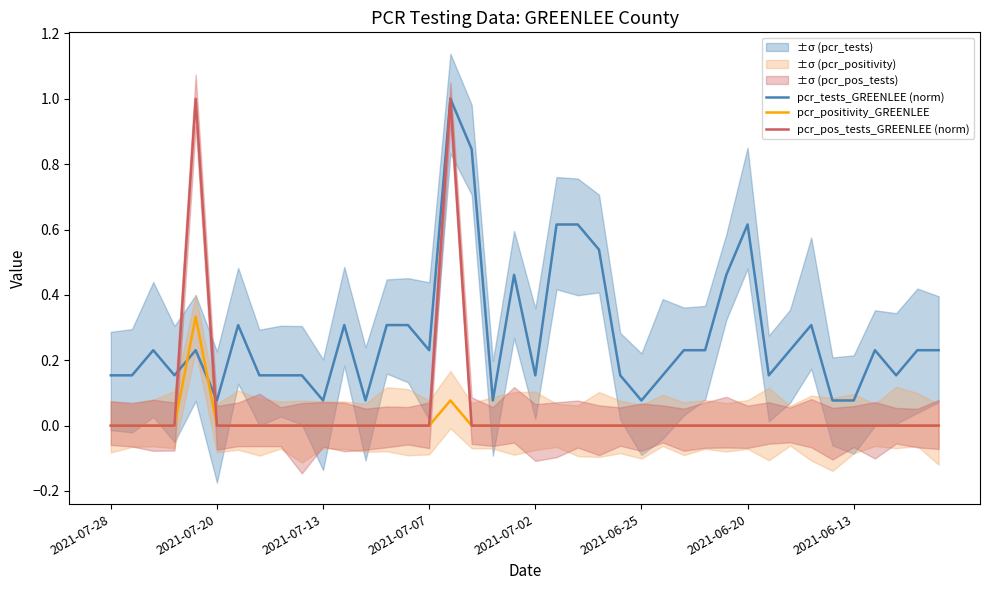

Which series has the widest spread of values?

pcr_pos_tests_GREENLEE (norm)